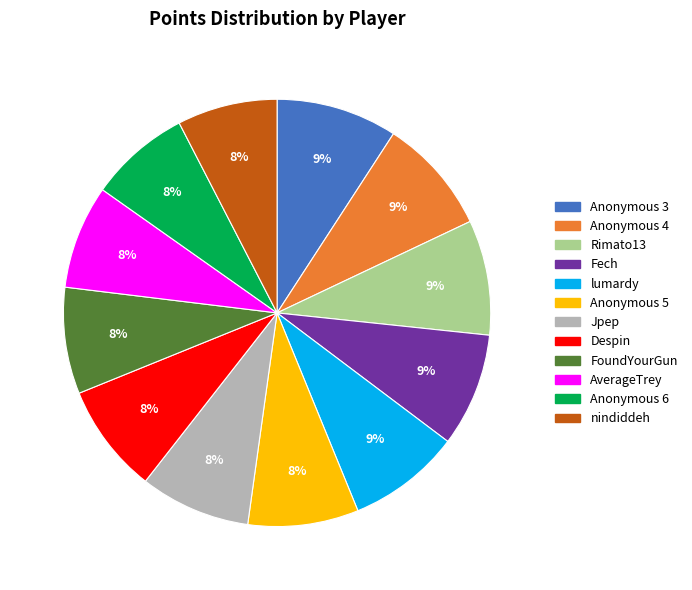

Does any single category account for the majority?

No